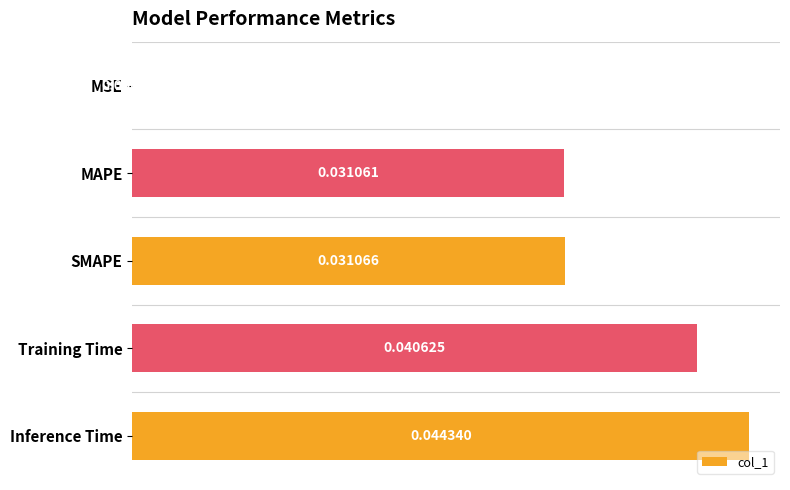

How many data points does each series have?

5